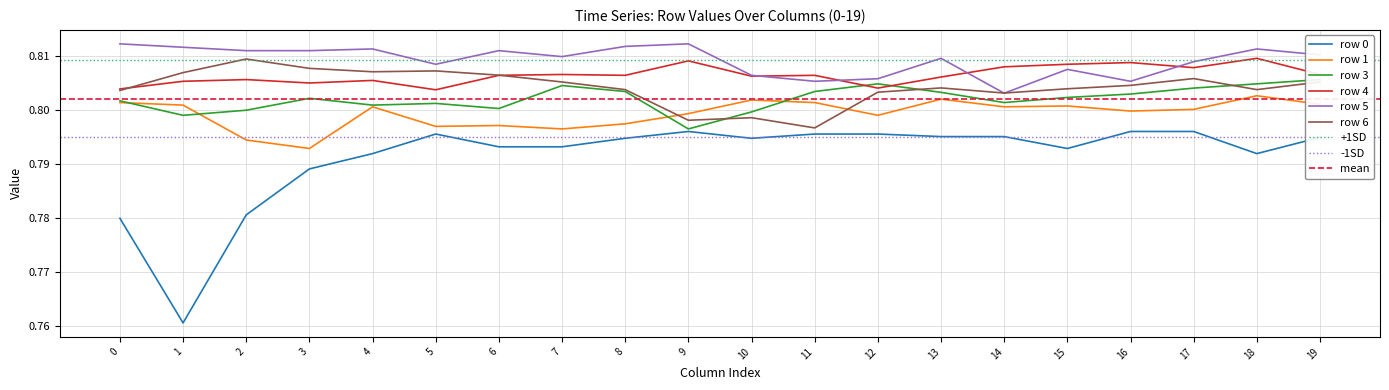

True or false: 5 has a value of 0.8 at 7.

True